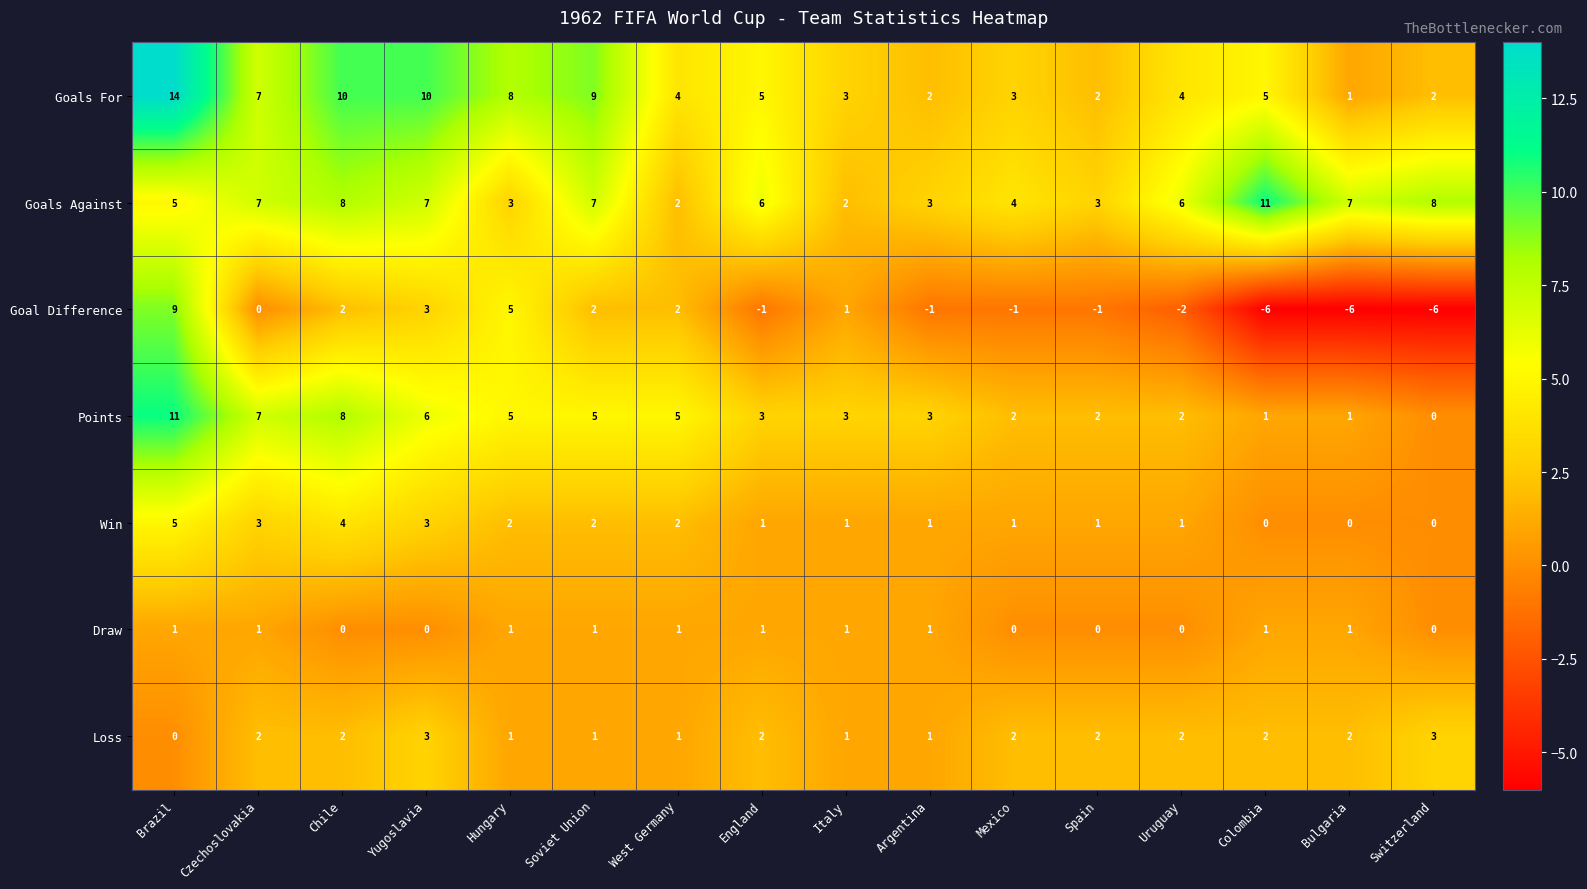

The Win series shows 0 at Bulgaria. True or false?

True